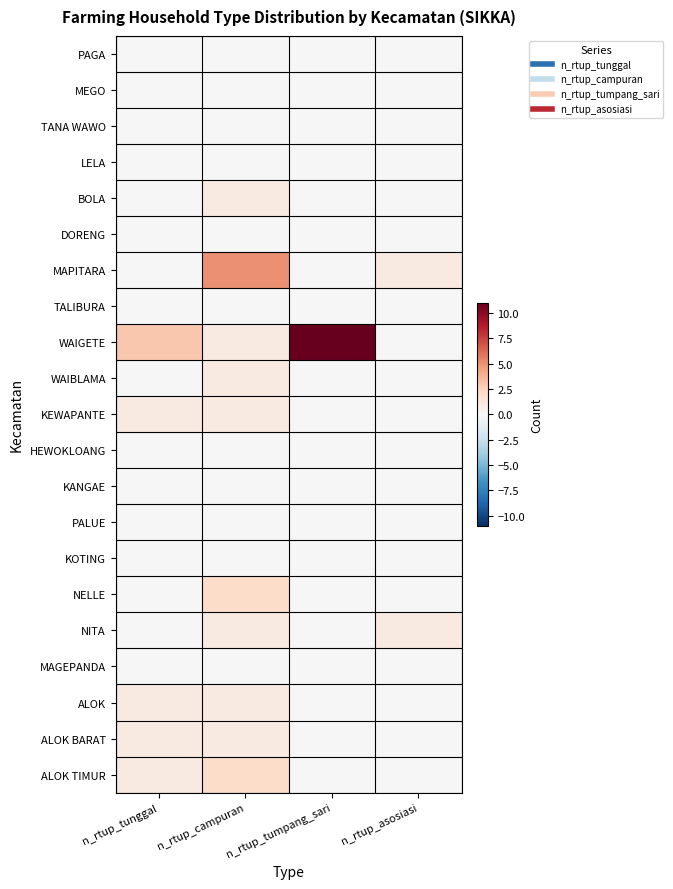

Reading left to right, list all the values displayed in this chart.

PAGA: n_rtup_tunggal=0	n_rtup_campuran=0	n_rtup_tumpang_sari=0	n_rtup_asosiasi=0
MEGO: n_rtup_tunggal=0	n_rtup_campuran=0	n_rtup_tumpang_sari=0	n_rtup_asosiasi=0
TANA WAWO: n_rtup_tunggal=0	n_rtup_campuran=0	n_rtup_tumpang_sari=0	n_rtup_asosiasi=0
LELA: n_rtup_tunggal=0	n_rtup_campuran=0	n_rtup_tumpang_sari=0	n_rtup_asosiasi=0
BOLA: n_rtup_tunggal=0	n_rtup_campuran=1	n_rtup_tumpang_sari=0	n_rtup_asosiasi=0
DORENG: n_rtup_tunggal=0	n_rtup_campuran=0	n_rtup_tumpang_sari=0	n_rtup_asosiasi=0
MAPITARA: n_rtup_tunggal=0	n_rtup_campuran=5	n_rtup_tumpang_sari=0	n_rtup_asosiasi=1
TALIBURA: n_rtup_tunggal=0	n_rtup_campuran=0	n_rtup_tumpang_sari=0	n_rtup_asosiasi=0
WAIGETE: n_rtup_tunggal=3	n_rtup_campuran=1	n_rtup_tumpang_sari=11	n_rtup_asosiasi=0
WAIBLAMA: n_rtup_tunggal=0	n_rtup_campuran=1	n_rtup_tumpang_sari=0	n_rtup_asosiasi=0
KEWAPANTE: n_rtup_tunggal=1	n_rtup_campuran=1	n_rtup_tumpang_sari=0	n_rtup_asosiasi=0
HEWOKLOANG: n_rtup_tunggal=0	n_rtup_campuran=0	n_rtup_tumpang_sari=0	n_rtup_asosiasi=0
KANGAE: n_rtup_tunggal=0	n_rtup_campuran=0	n_rtup_tumpang_sari=0	n_rtup_asosiasi=0
PALUE: n_rtup_tunggal=0	n_rtup_campuran=0	n_rtup_tumpang_sari=0	n_rtup_asosiasi=0
KOTING: n_rtup_tunggal=0	n_rtup_campuran=0	n_rtup_tumpang_sari=0	n_rtup_asosiasi=0
NELLE: n_rtup_tunggal=0	n_rtup_campuran=2	n_rtup_tumpang_sari=0	n_rtup_asosiasi=0
NITA: n_rtup_tunggal=0	n_rtup_campuran=1	n_rtup_tumpang_sari=0	n_rtup_asosiasi=1
MAGEPANDA: n_rtup_tunggal=0	n_rtup_campuran=0	n_rtup_tumpang_sari=0	n_rtup_asosiasi=0
ALOK: n_rtup_tunggal=1	n_rtup_campuran=1	n_rtup_tumpang_sari=0	n_rtup_asosiasi=0
ALOK BARAT: n_rtup_tunggal=1	n_rtup_campuran=1	n_rtup_tumpang_sari=0	n_rtup_asosiasi=0
ALOK TIMUR: n_rtup_tunggal=1	n_rtup_campuran=2	n_rtup_tumpang_sari=0	n_rtup_asosiasi=0